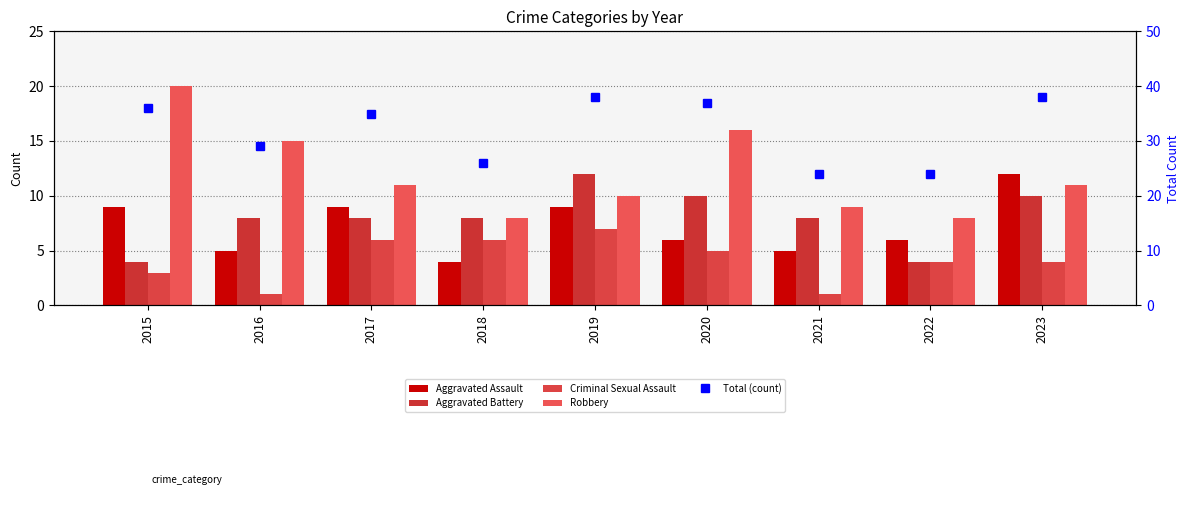

What is the minimum value for Total (count)?

24